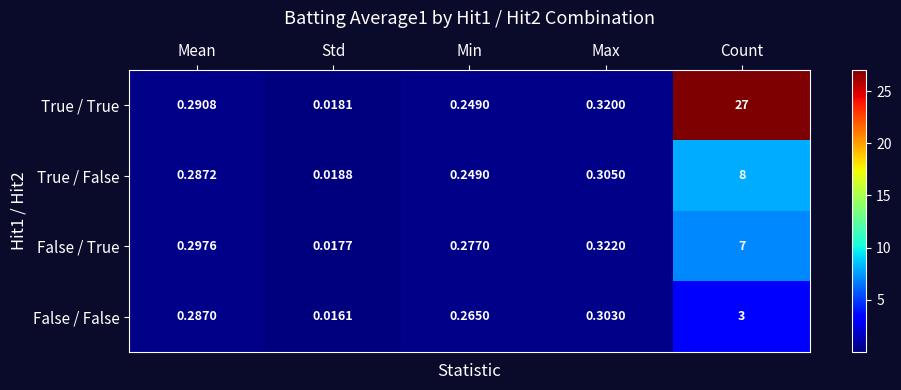

At which category is the sum across all series the highest?

Count